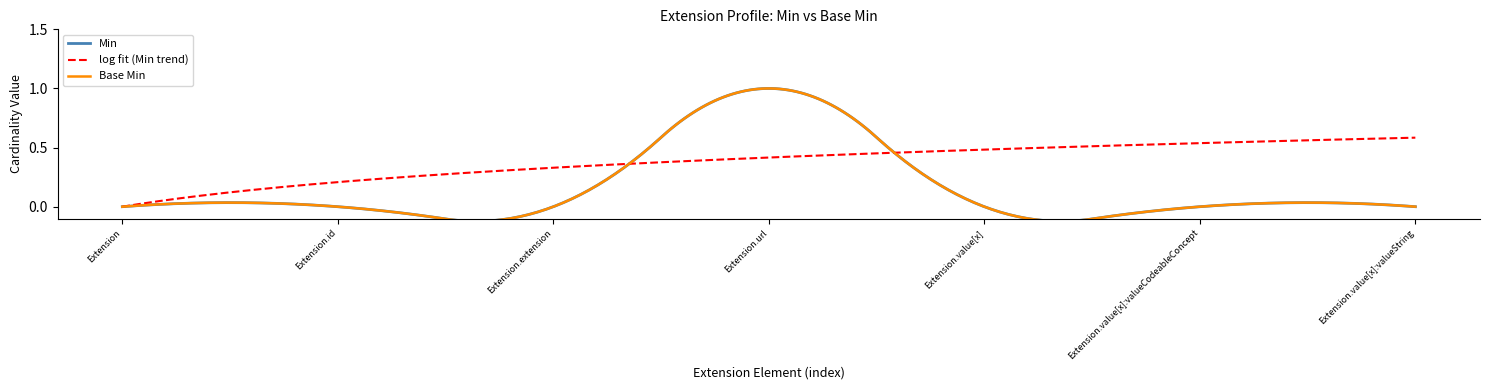

True or false: Base Min and Min cross at least once.

False